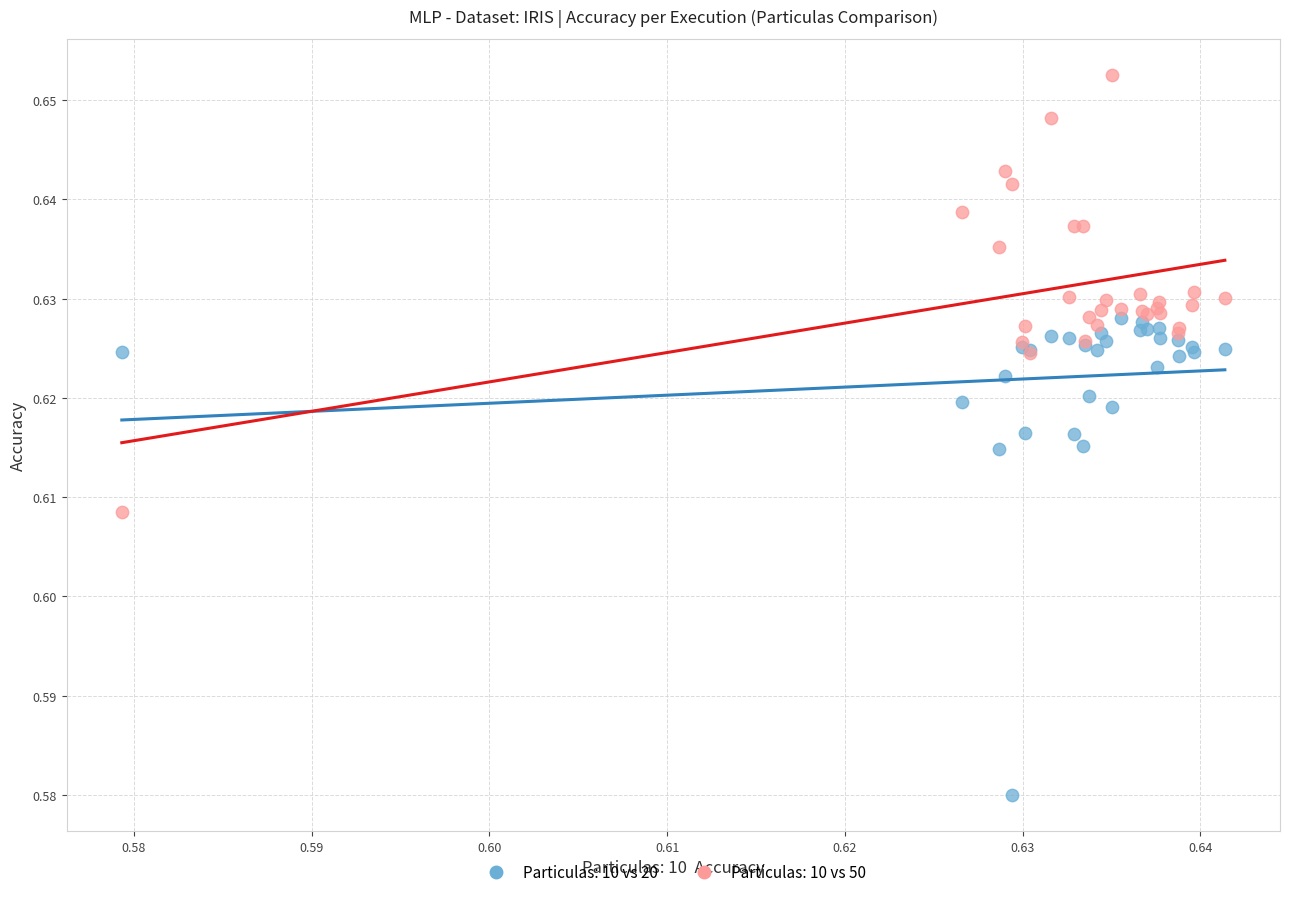

Which series contains the highest Y value?

Particulas: 10 vs 50